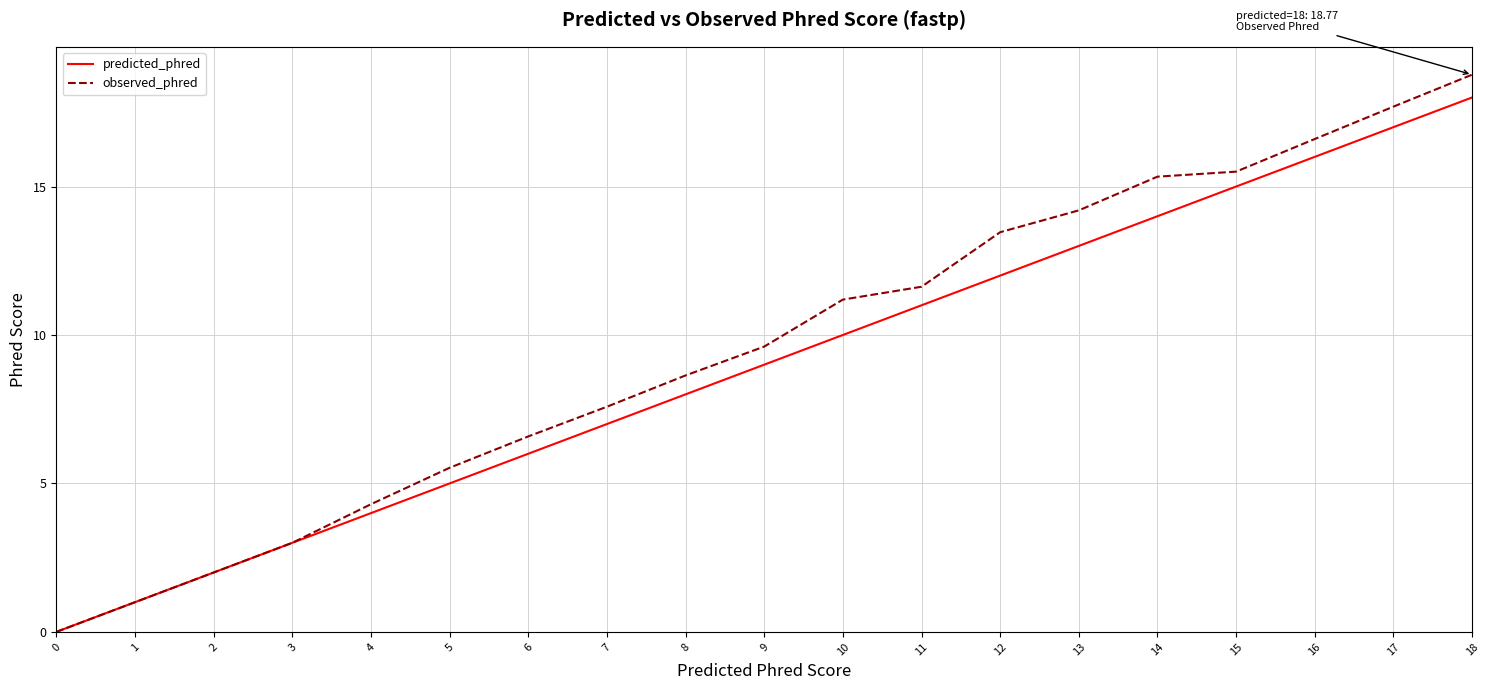

What is the difference between the second highest and minimum values in the predicted_phred series?

17.0